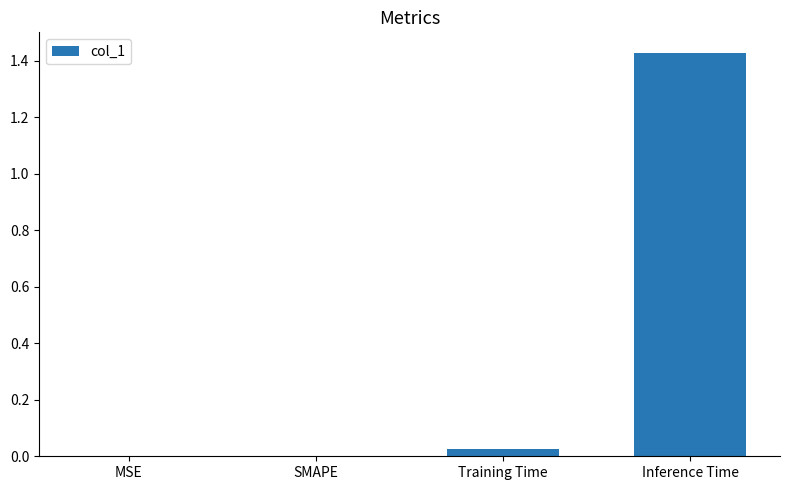

Which has a higher value, MSE or Training Time?

Training Time